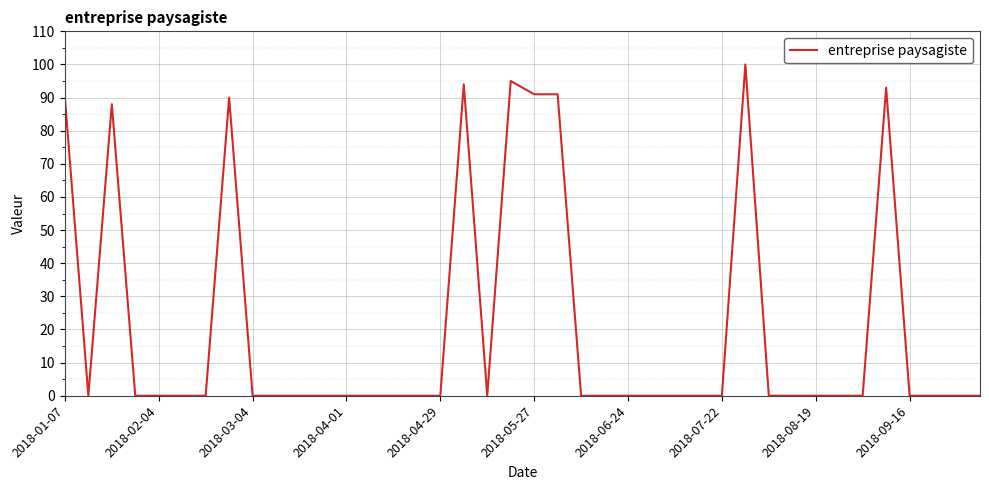

Reading left to right, transcribe all the data shown in this chart.

90	0	88	0	0	0	0	90	0	0	0	0	0	0	0	0	0	94	0	95	91	91	0	0	0	0	0	0	0	100	0	0	0	0	0	93	0	0	0	0